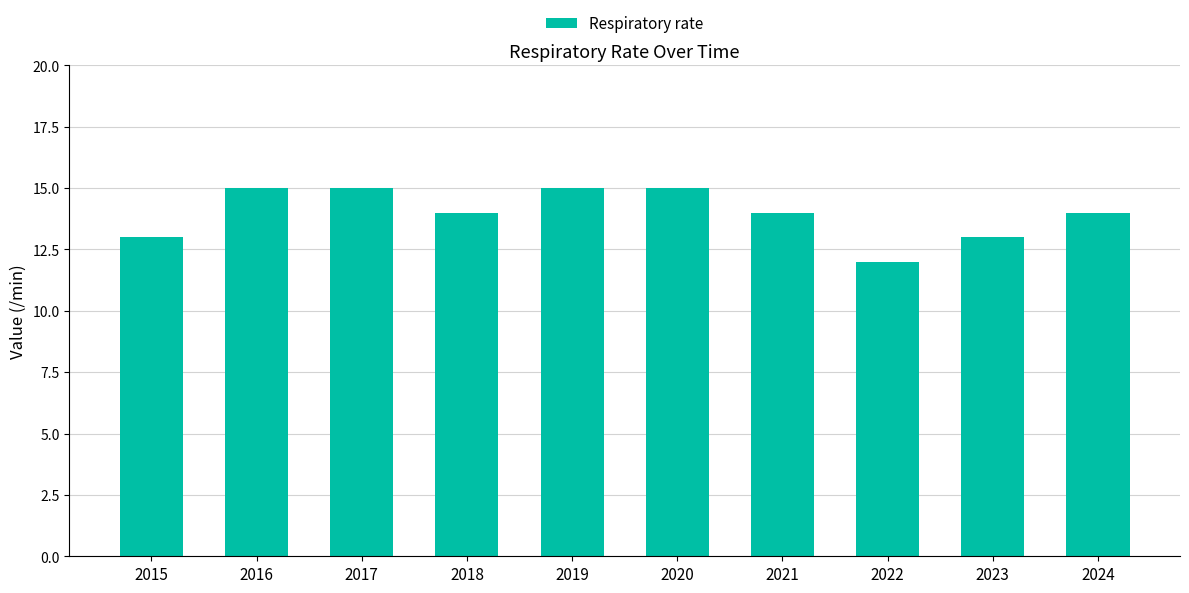

Which category has the lowest value across all series?

2022